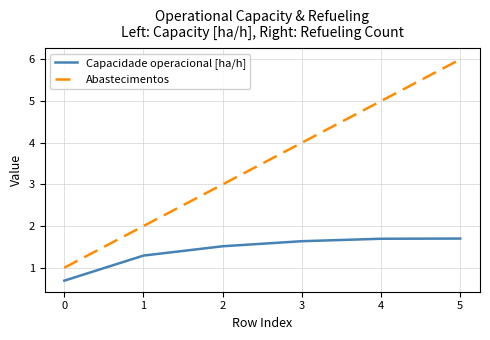

How many Abastecimentos values are between 2 and 5?

4